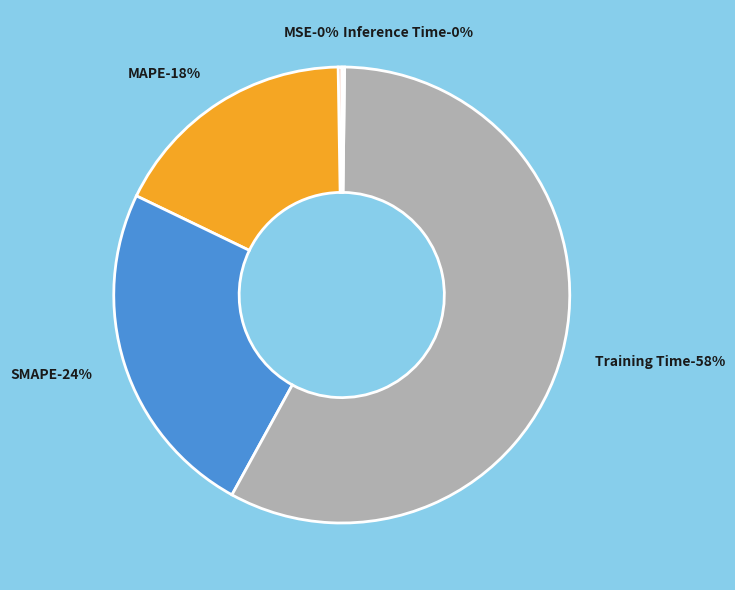

What portion of the pie excludes MSE?

99.7%